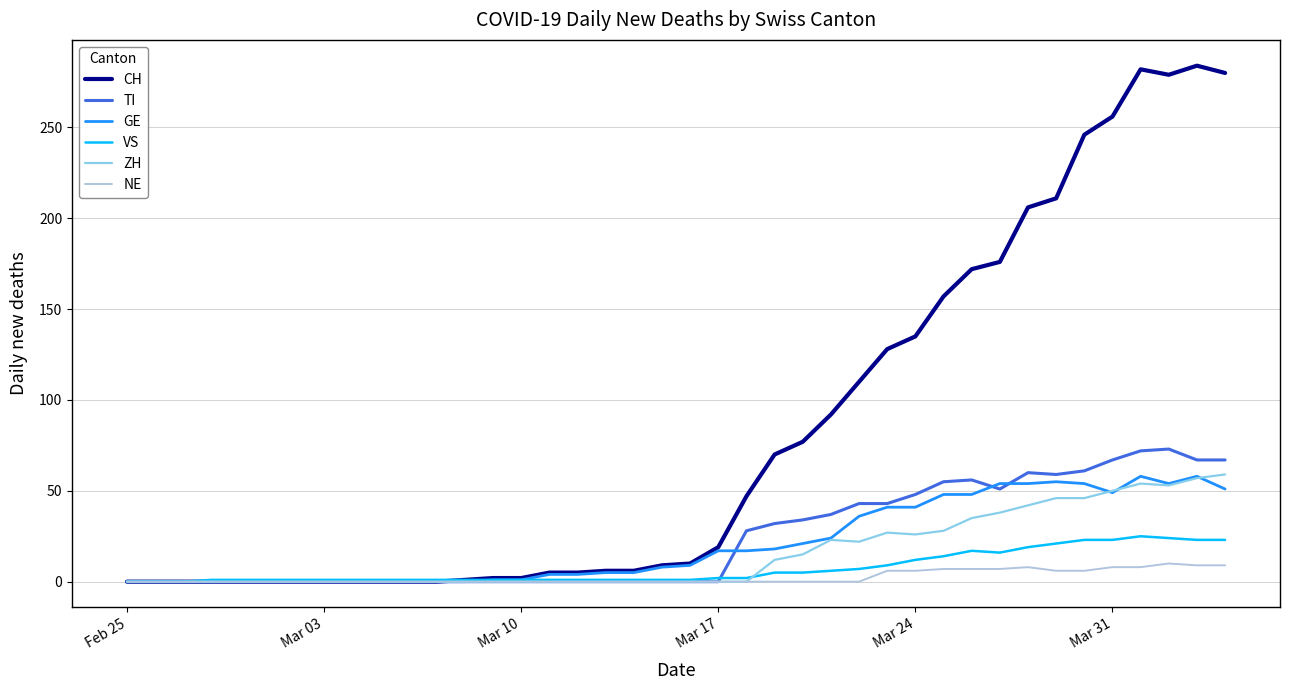

What is the greatest value displayed?

284